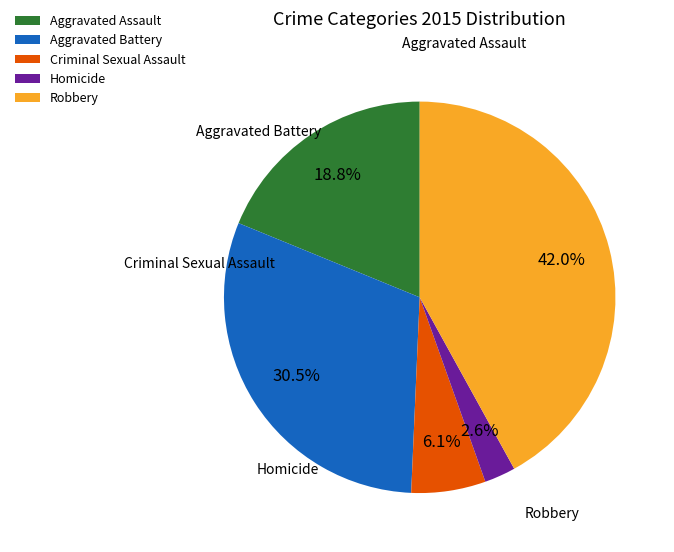

To the nearest percent, what is the combined percentage of Criminal Sexual Assault and Aggravated Battery?

37%